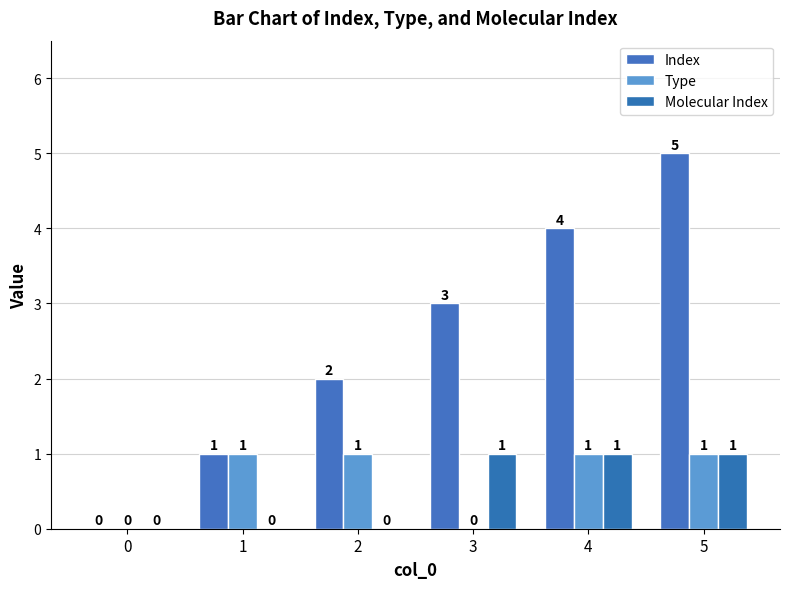

Reading right to left, what are all the values shown in this chart?

Index: 5=5	4=4	3=3	2=2	1=1	0=0
Type: 5=1	4=1	3=0	2=1	1=1	0=0
Molecular Index: 5=1	4=1	3=1	2=0	1=0	0=0